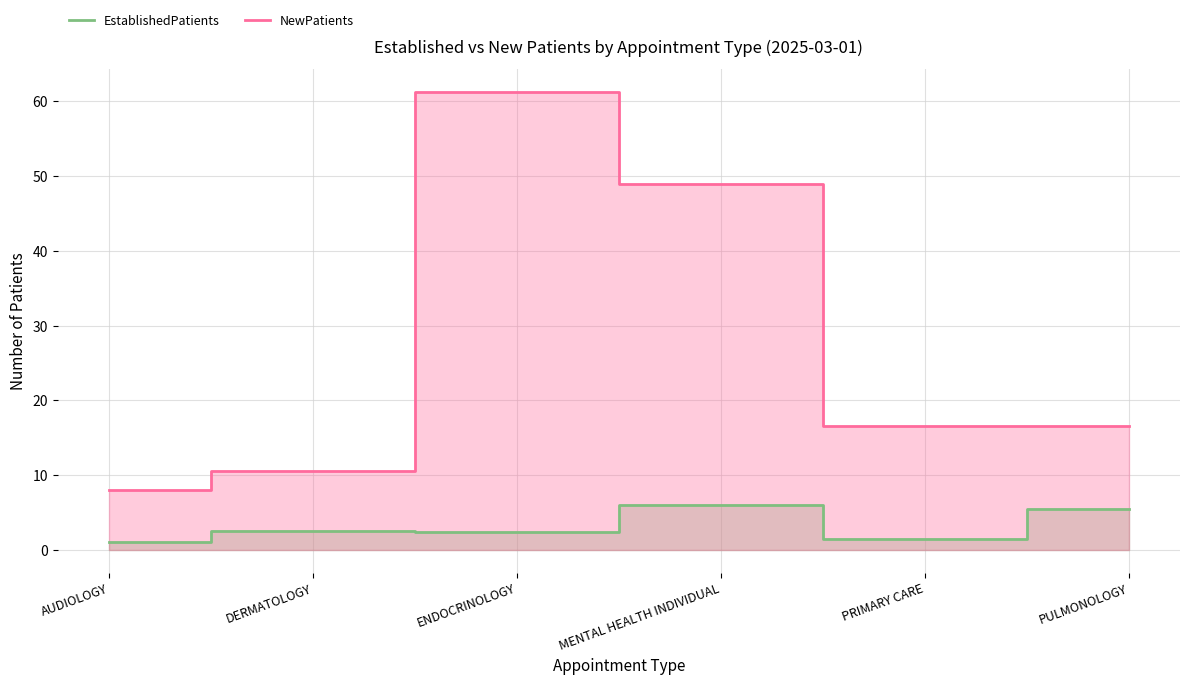

Between ENDOCRINOLOGY and AUDIOLOGY, which is larger?

ENDOCRINOLOGY